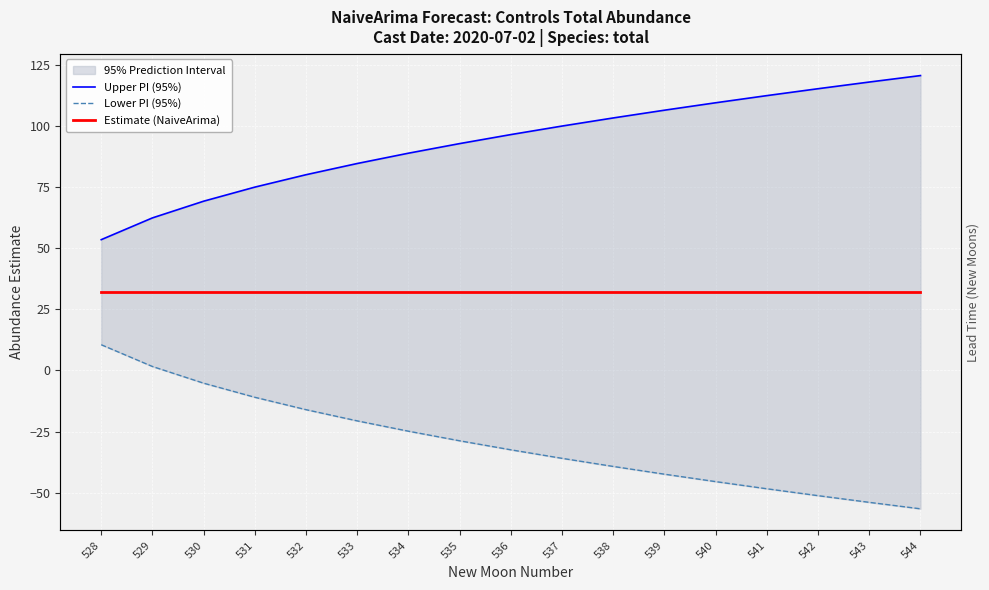

What is the difference between the Upper PI (95%) values at 535 and 531?

17.8